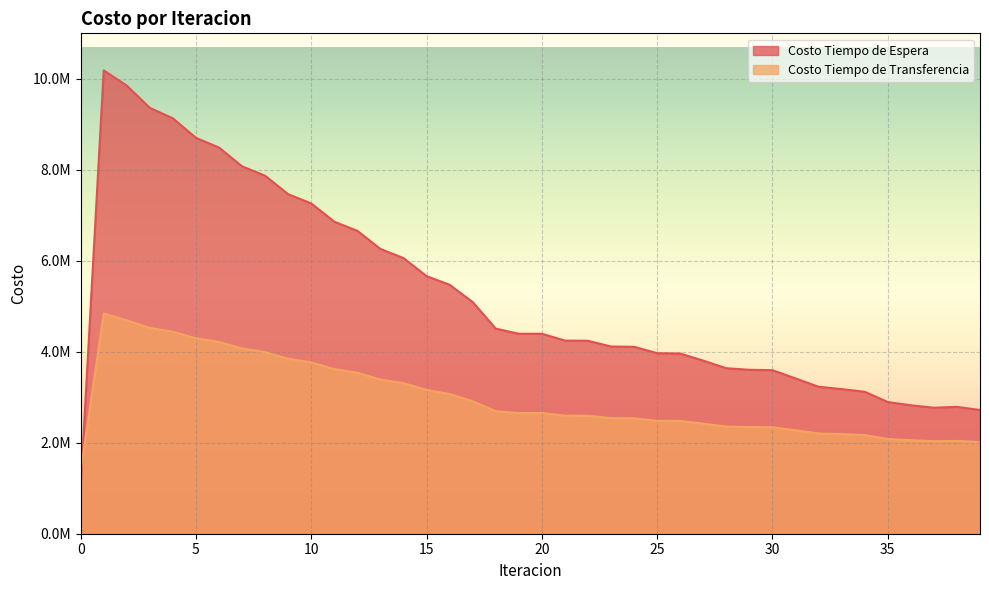

Is it true that Costo Tiempo de Espera equals 6879895.0 at 25?

False